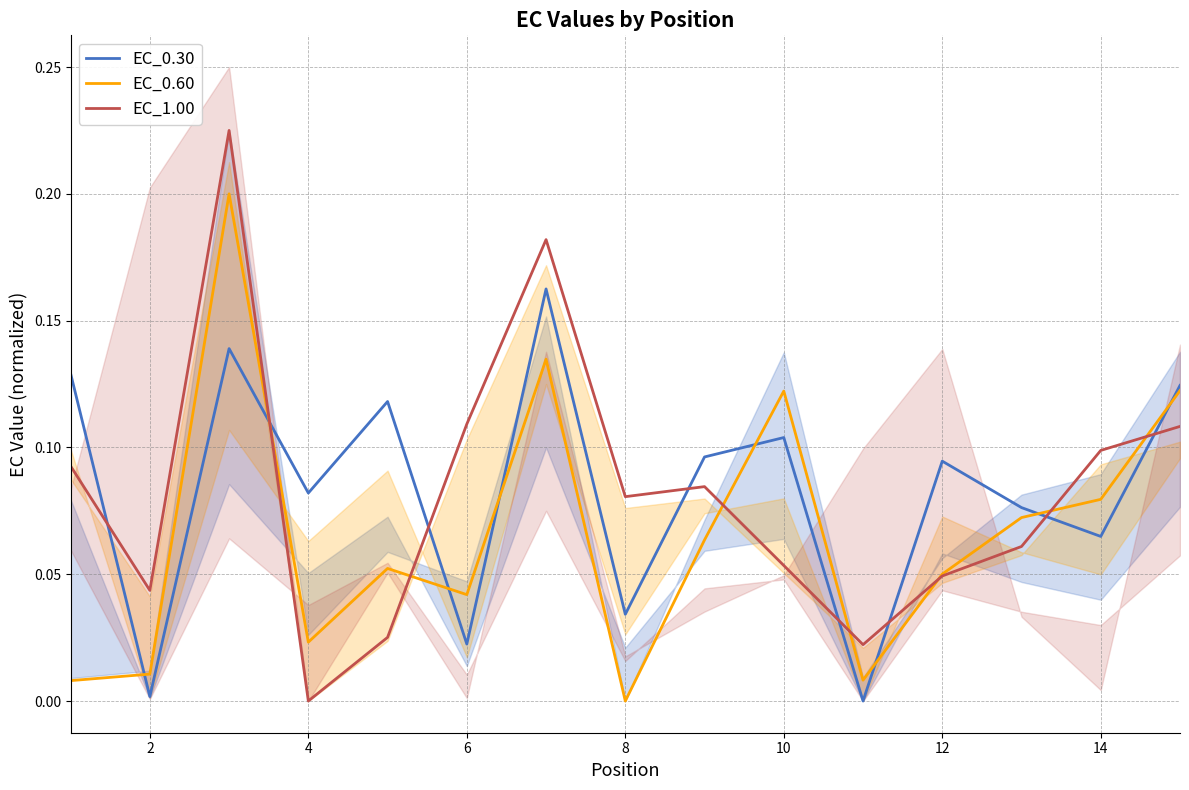

Does the chart have visible grid lines?

Yes